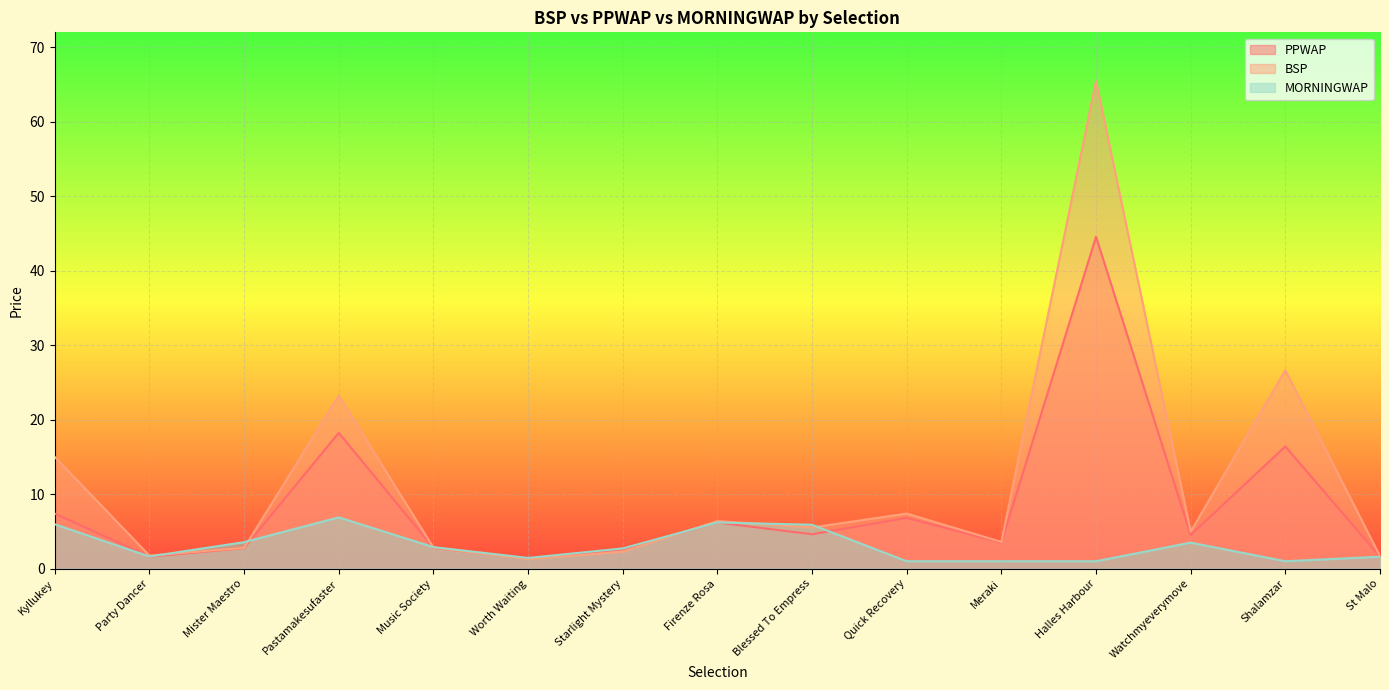

Which category has the lowest value in the BSP series?

Worth Waiting